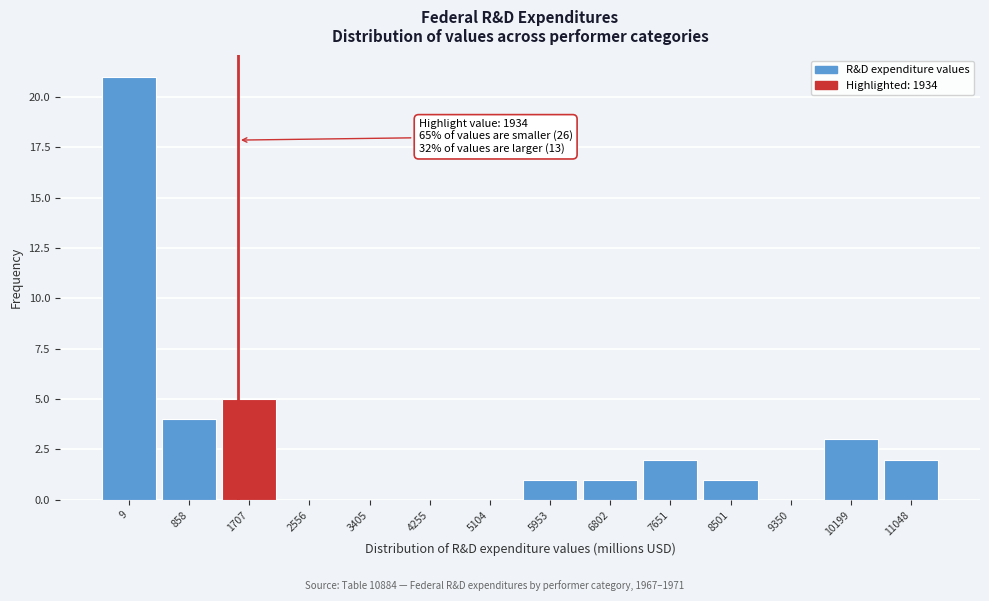

Reading left to right, what are all the values shown in this chart?

9=21	858=4	1707=5	2556=0	3405=0	4255=0	5104=0	5953=1	6802=1	7651=2	8501=1	9350=0	10199=3	11048=2